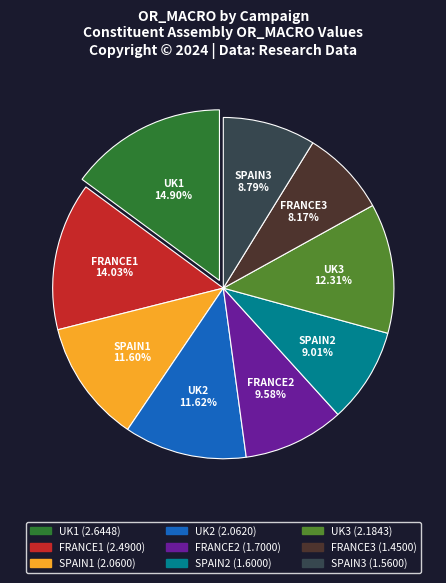

Combined, do UK3 and FRANCE2 account for over 50%?

No